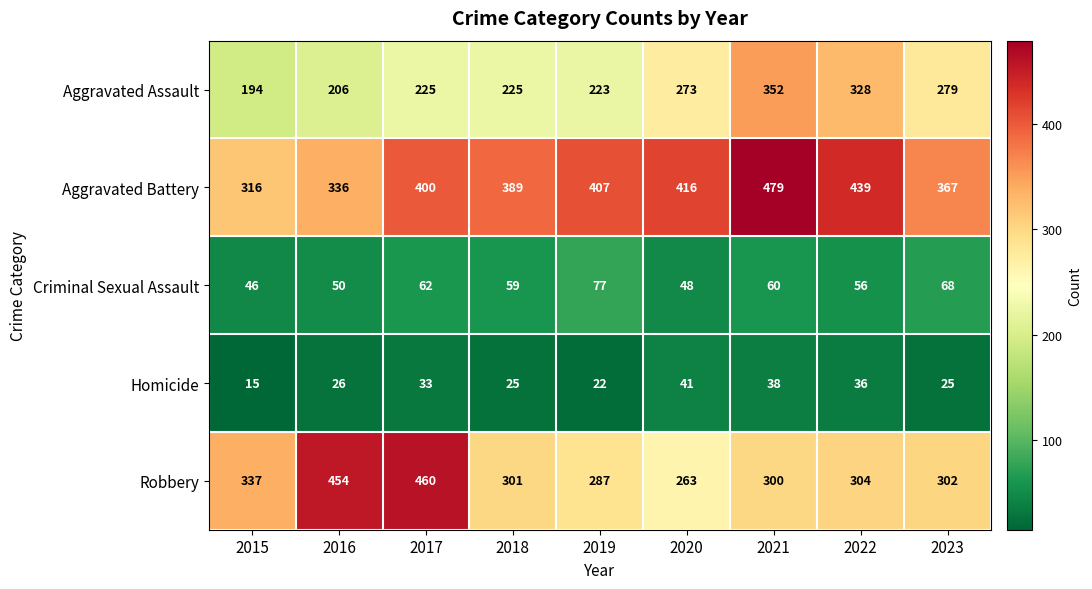

What is the average value of the Criminal Sexual Assault series?

58